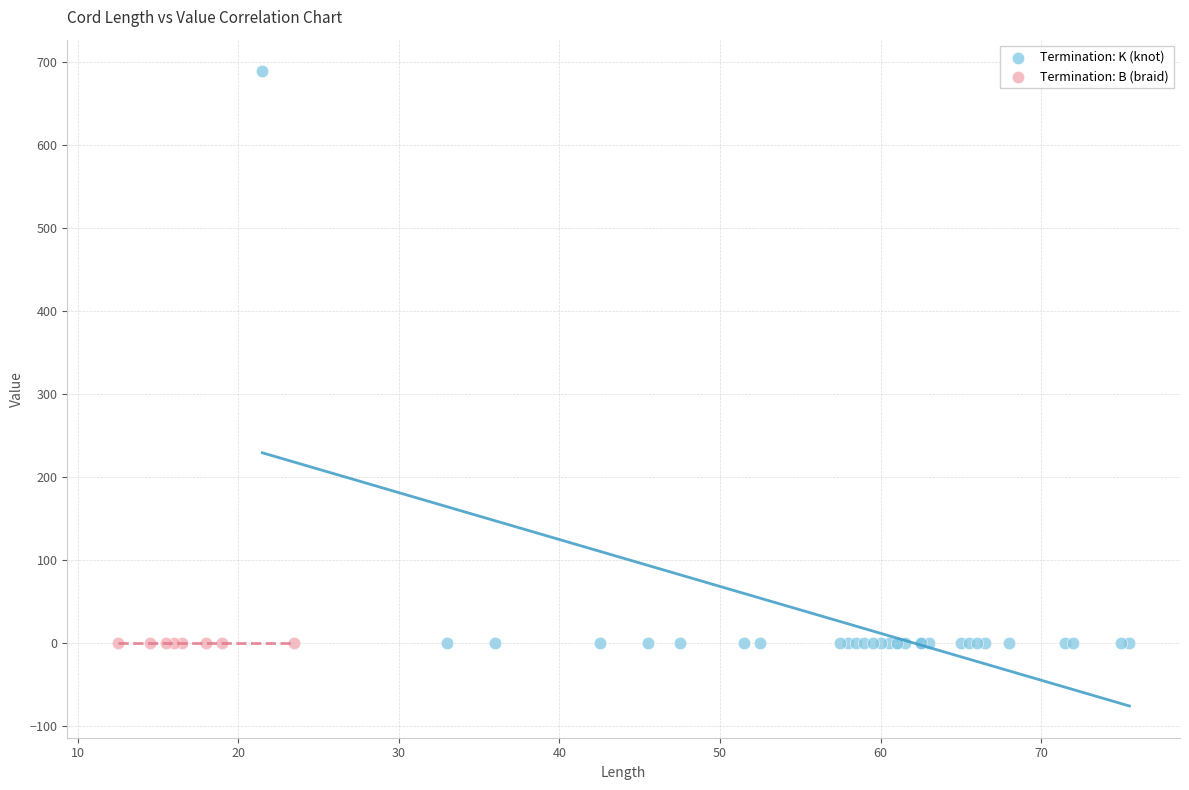

Which series reaches the maximum Y coordinate?

Termination: K (knot)